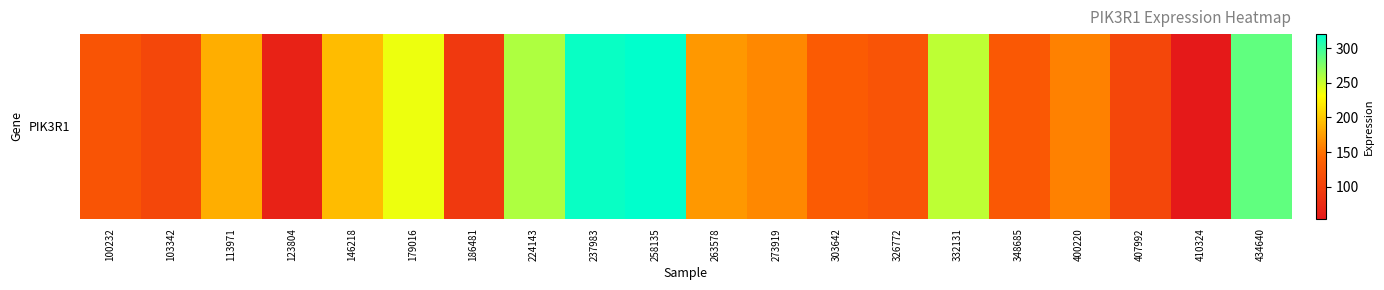

Reading left to right, what are all the values shown in this chart?

122.7	107.3	184.8	65.2	192.6	237.1	91.2	259.1	316.7	320.0	172.3	162.4	130.2	122.5	254.5	127.8	158.3	107.2	54.0	285.8